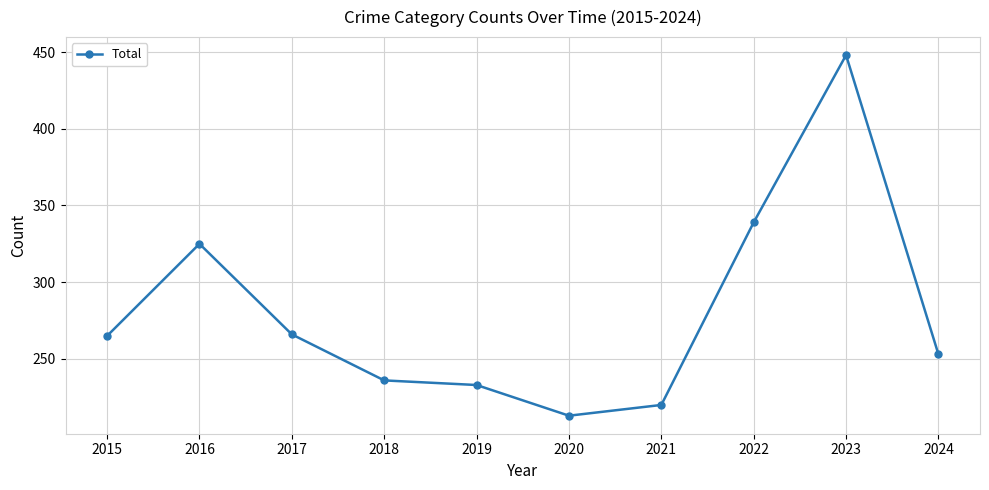

What is the value of the 4th point from the left?

236